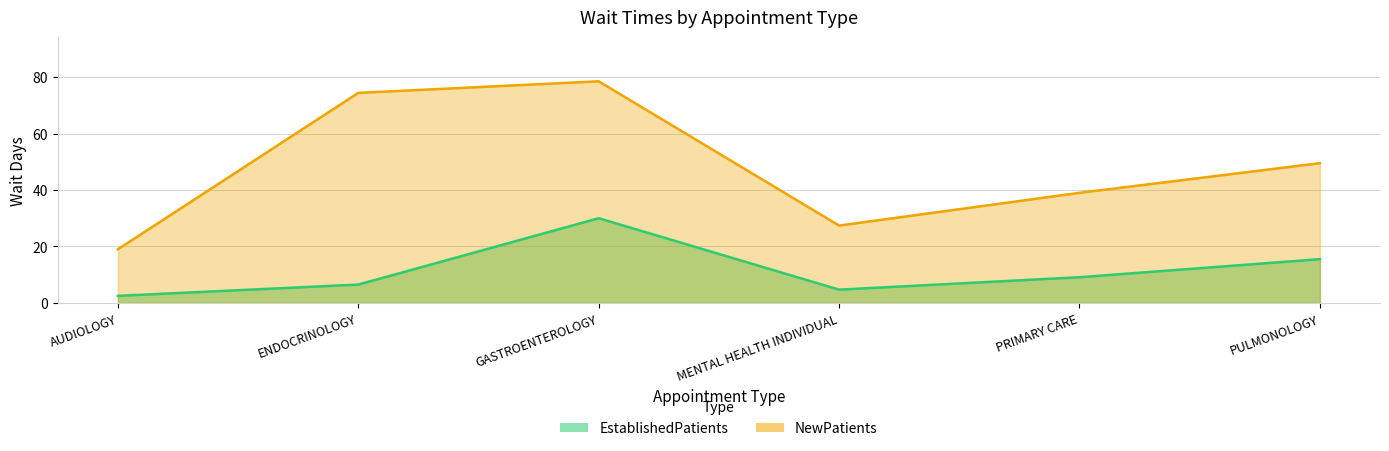

Reading left to right, what are all the values shown in this chart?

EstablishedPatients: 2.5	6.5	30.0	4.7	9.1	15.5
NewPatients: 19.0	74.4	78.5	27.4	39.0	49.5